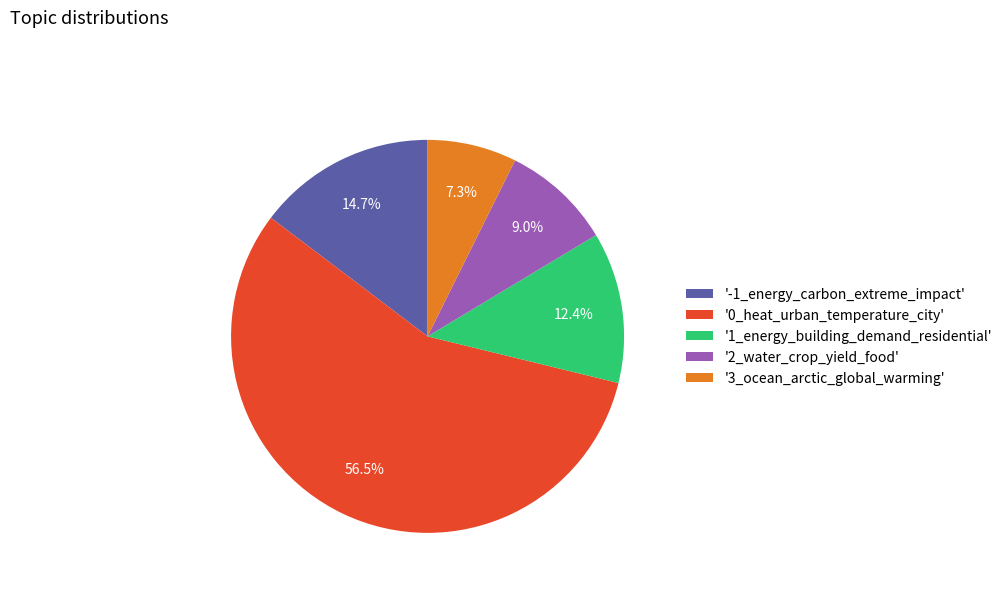

Is the sum of '2_water_crop_yield_food' and '0_heat_urban_temperature_city' greater than half?

Yes